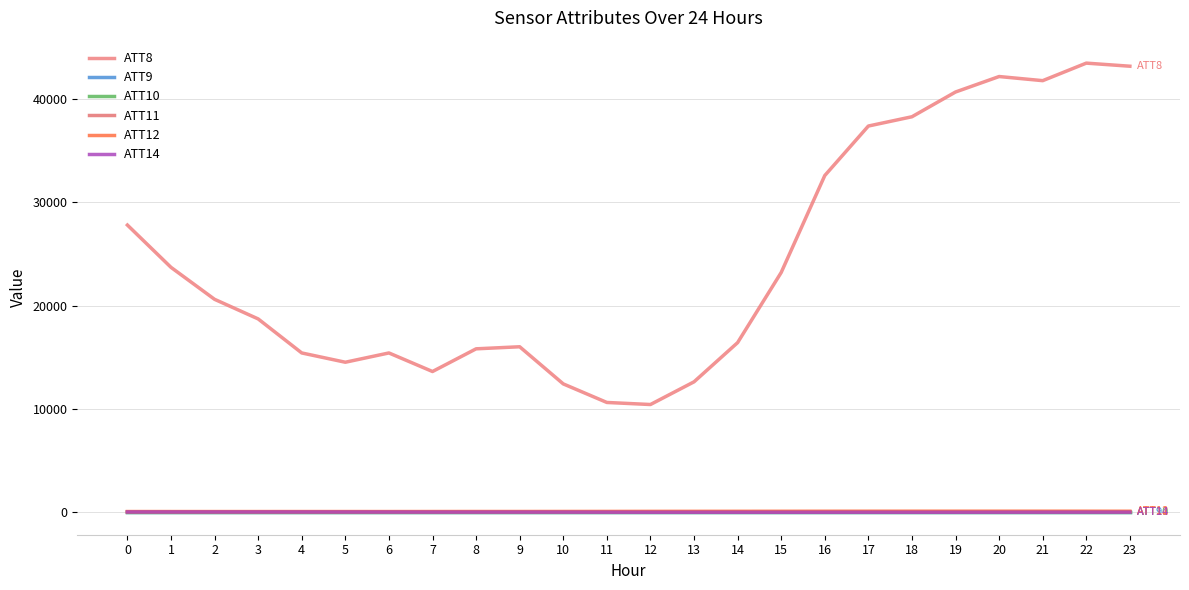

Is this an area chart (filled region under the line)?

No